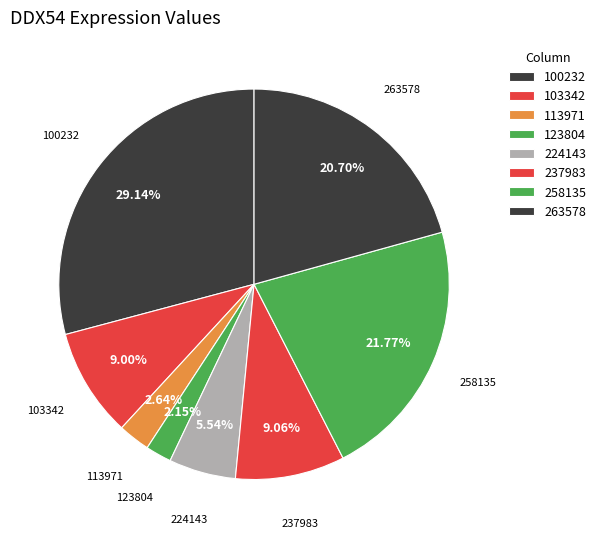

How many segments does this pie chart have?

8